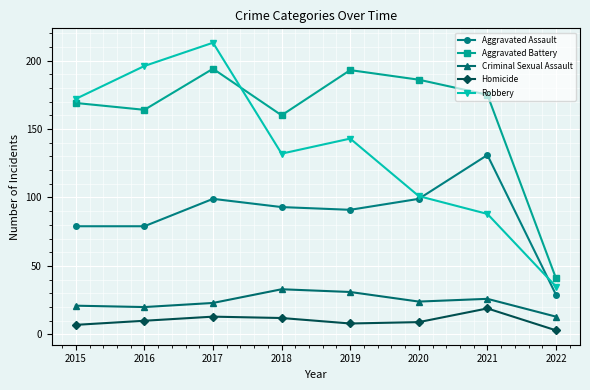

At which category does Aggravated Assault reach its first local peak?

2017